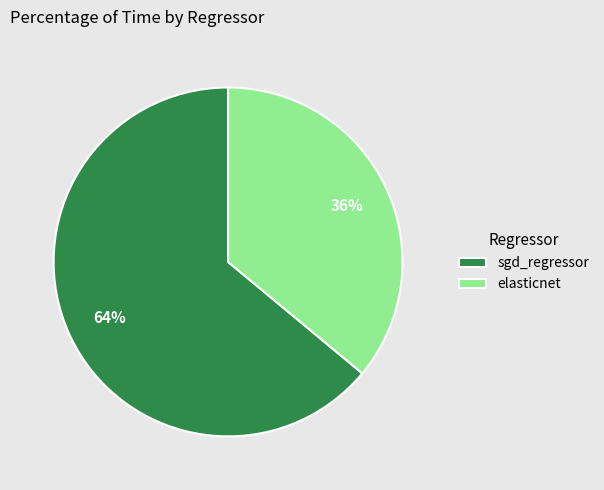

Which slice represents more than half of the pie?

sgd_regressor